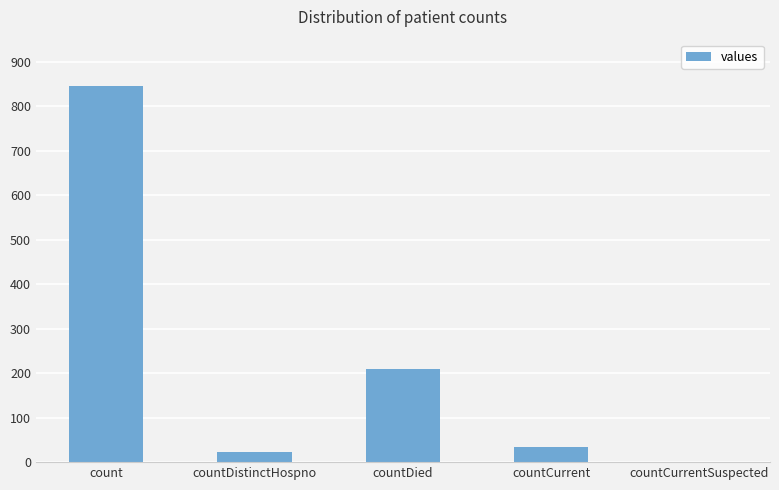

How many distinct data groups are displayed?

1